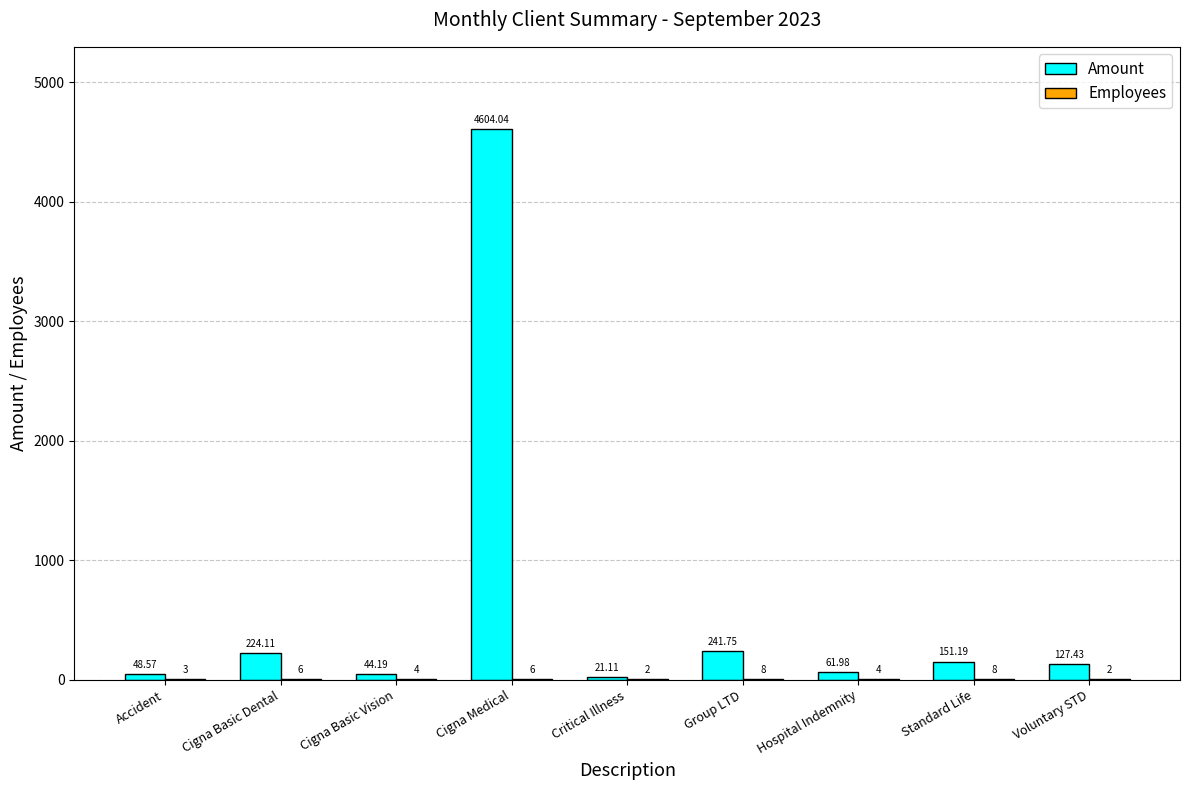

What is the average value of the Amount series?

613.8